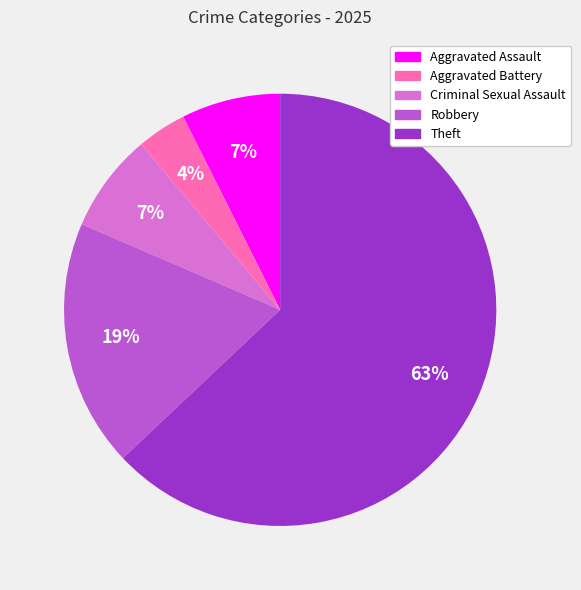

Which category has the biggest portion of the pie?

Theft